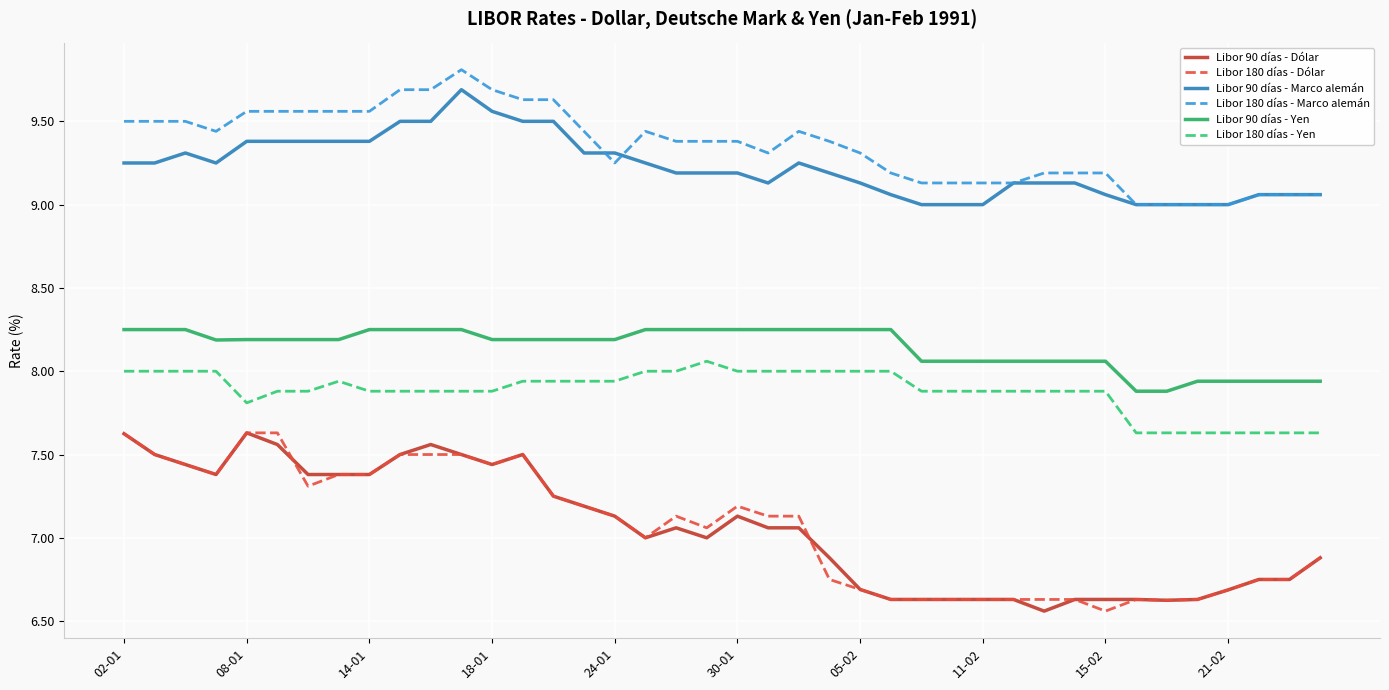

What is the lowest value of the Libor 90 días - Marco alemán series?

9.0